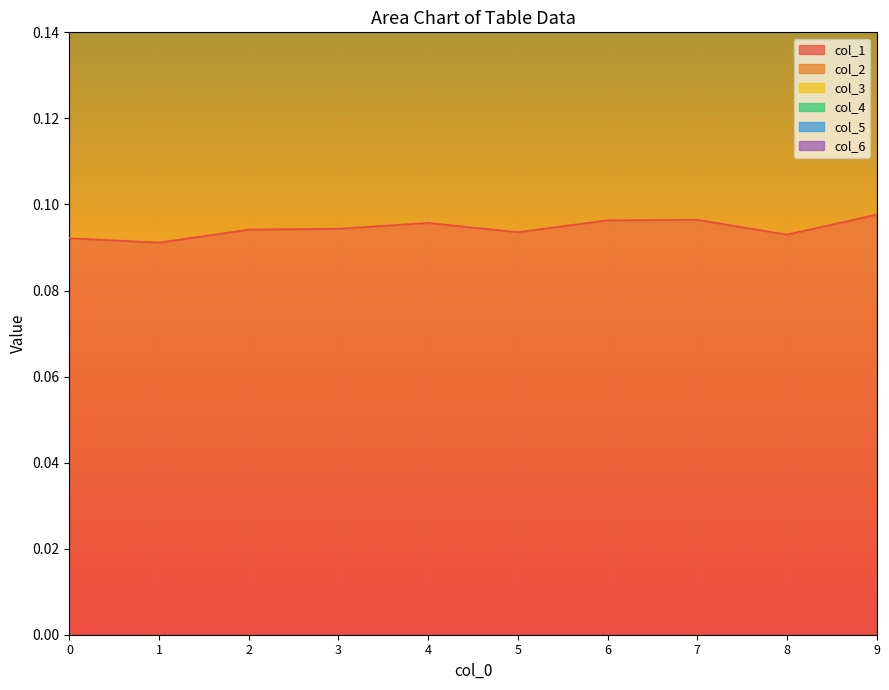

Which has a higher value, 4 or 0?

4